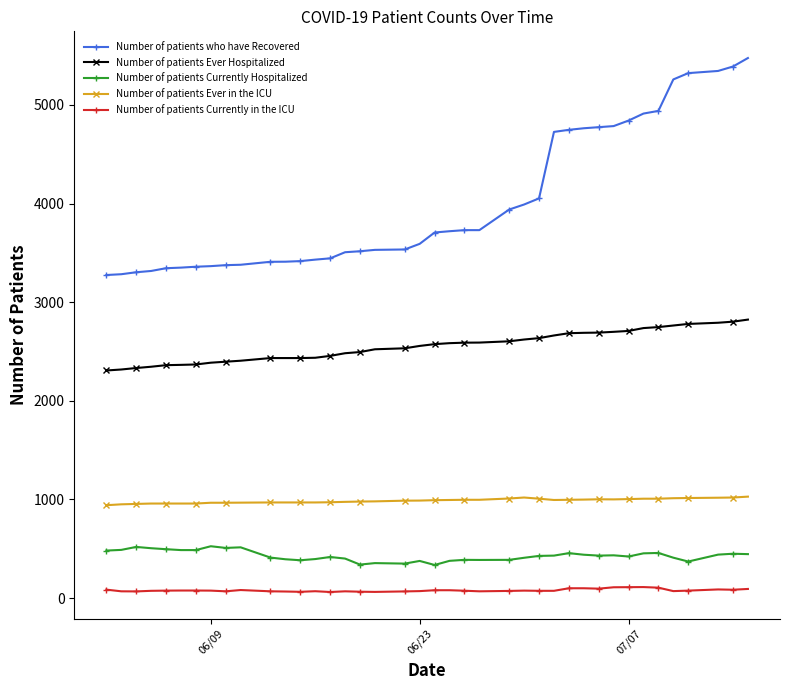

What is the minimum value shown in the chart?

61